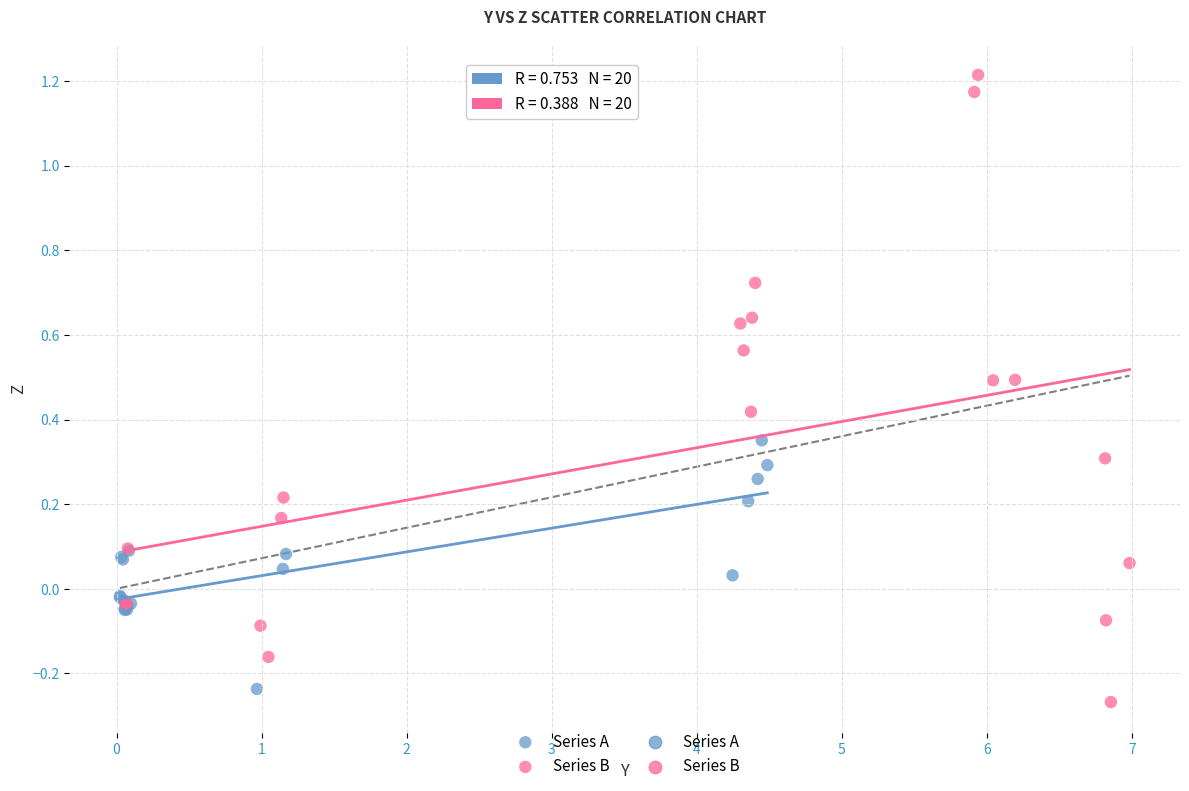

Which series has the largest Y range (max minus min)?

Series B